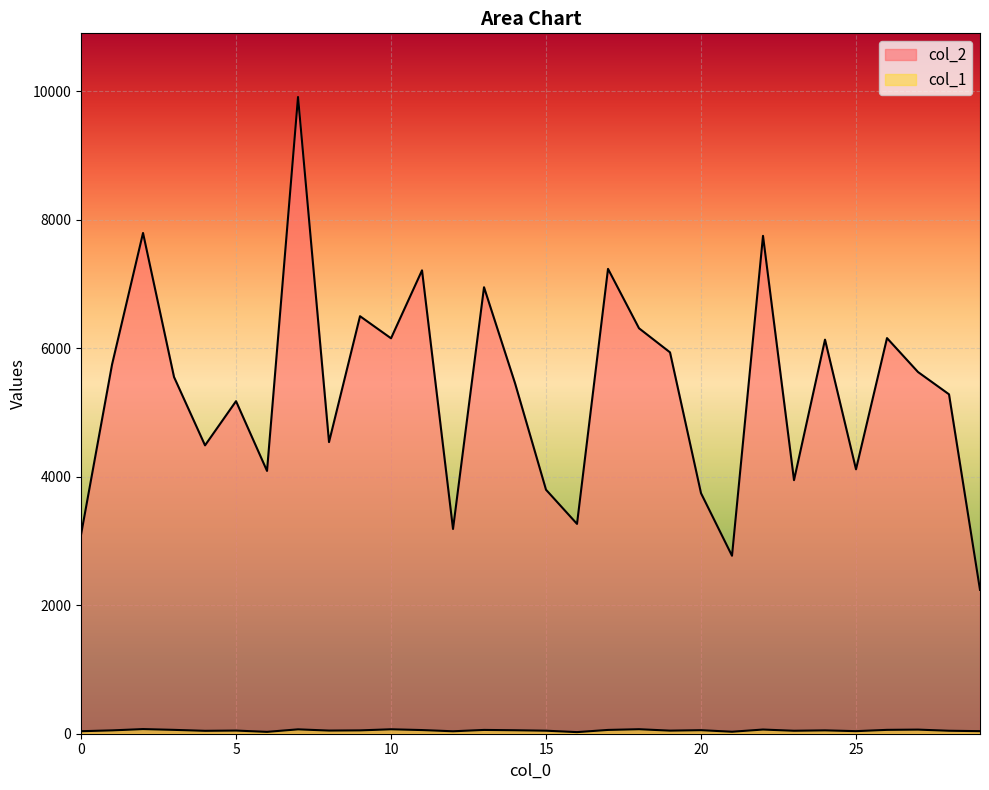

Reading right to left, extract all data points from this chart.

col_2: 29=2240	28=5285	27=5632	26=6160	25=4117	24=6136	23=3948	22=7752	21=2771	20=3745	19=5938	18=6313	17=7238	16=3267	15=3799	14=5458	13=6952	12=3188	11=7215	10=6157	9=6501	8=4541	7=9914	6=4092	5=5178	4=4490	3=5554	2=7797	1=5748	0=3099
col_1: 29=40	28=46	27=64	26=60	25=40	24=52	23=46	22=65	21=31	20=55	19=48	18=70	17=59	16=25	15=47	14=54	13=59	12=38	11=57	10=69	9=52	8=49	7=68	6=29	5=49	4=45	3=60	2=72	1=52	0=39